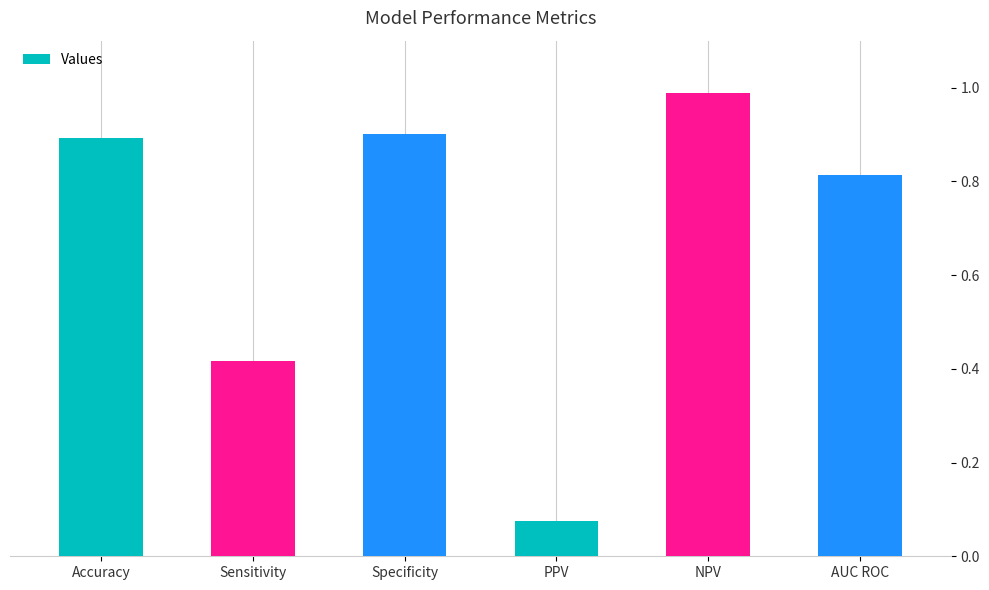

At which category does the chart reach its peak across all series?

NPV